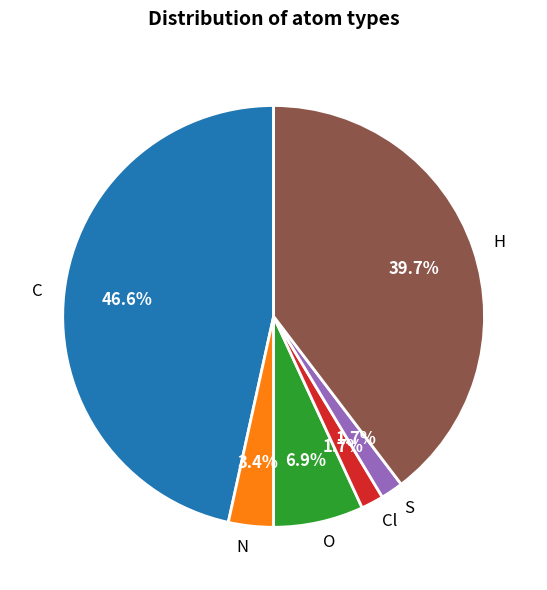

To the nearest percent, what is the average slice percentage?

17%